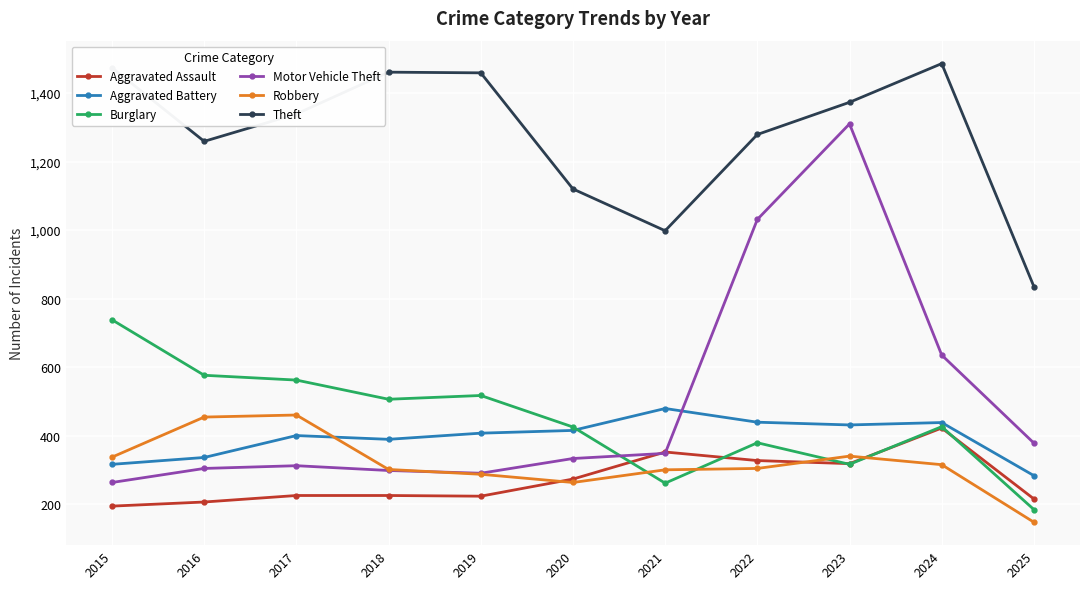

True or false: Burglary and Theft intersect in this chart.

False